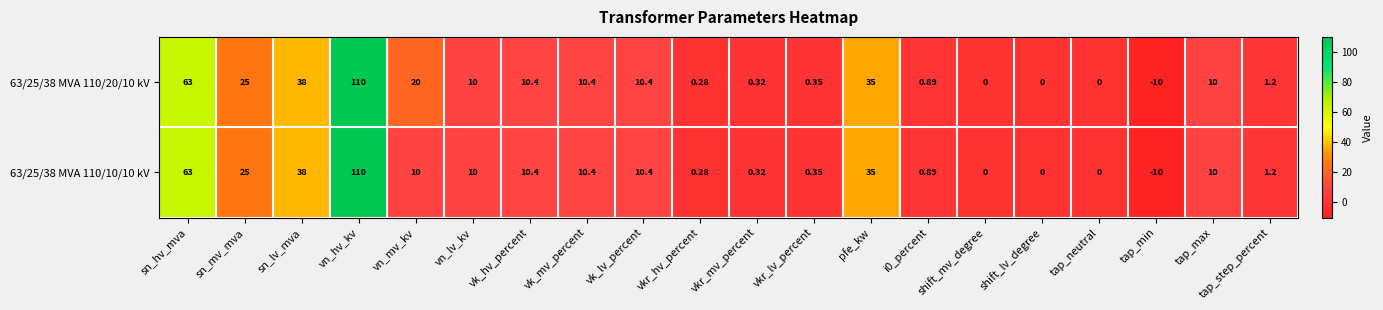

How many series are shown in this chart?

2